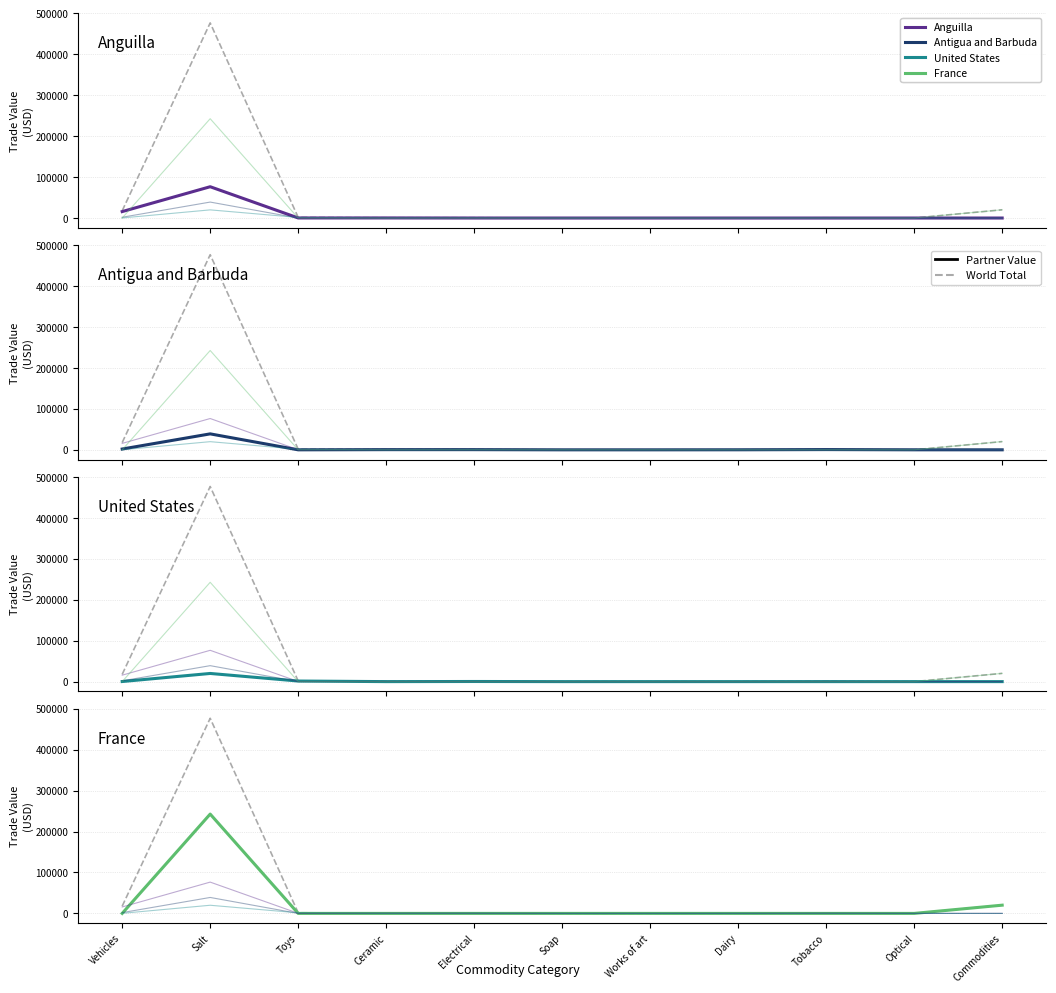

Reading left to right, transcribe all the data shown in this chart.

World (total): Vehicles=17697	Salt=476735	Toys=1578	Ceramic=663	Electrical=764	Soap=8	Works of art=19	Dairy=107	Tobacco=593	Optical=50	Commodities=20125
Anguilla: Vehicles=15741	Salt=76476	Toys=169	Ceramic=225	Electrical=36	Soap=8	Works of art=19	Dairy=0	Tobacco=0	Optical=0	Commodities=0
Antigua and Barbuda: Vehicles=1926	Salt=38978	Toys=0	Ceramic=438	Electrical=426	Soap=0	Works of art=0	Dairy=107	Tobacco=593	Optical=50	Commodities=0
United States of America: Vehicles=220	Salt=19924	Toys=1409	Ceramic=0	Electrical=302	Soap=0	Works of art=0	Dairy=0	Tobacco=0	Optical=0	Commodities=0
France: Vehicles=0	Salt=242694	Toys=0	Ceramic=0	Electrical=0	Soap=0	Works of art=0	Dairy=0	Tobacco=0	Optical=0	Commodities=20125
United States: Vehicles=220	Salt=19924	Toys=1409	Ceramic=0	Electrical=302	Soap=0	Works of art=0	Dairy=0	Tobacco=0	Optical=0	Commodities=0